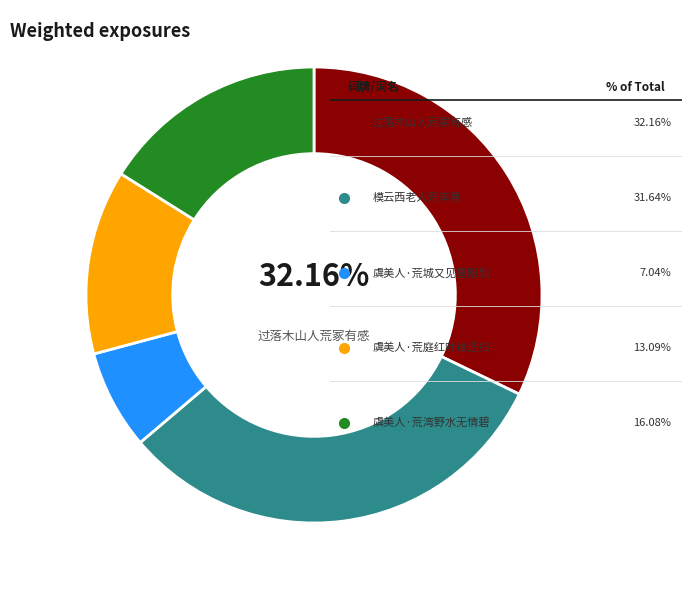

Is there any slice that represents more than half of the pie?

No